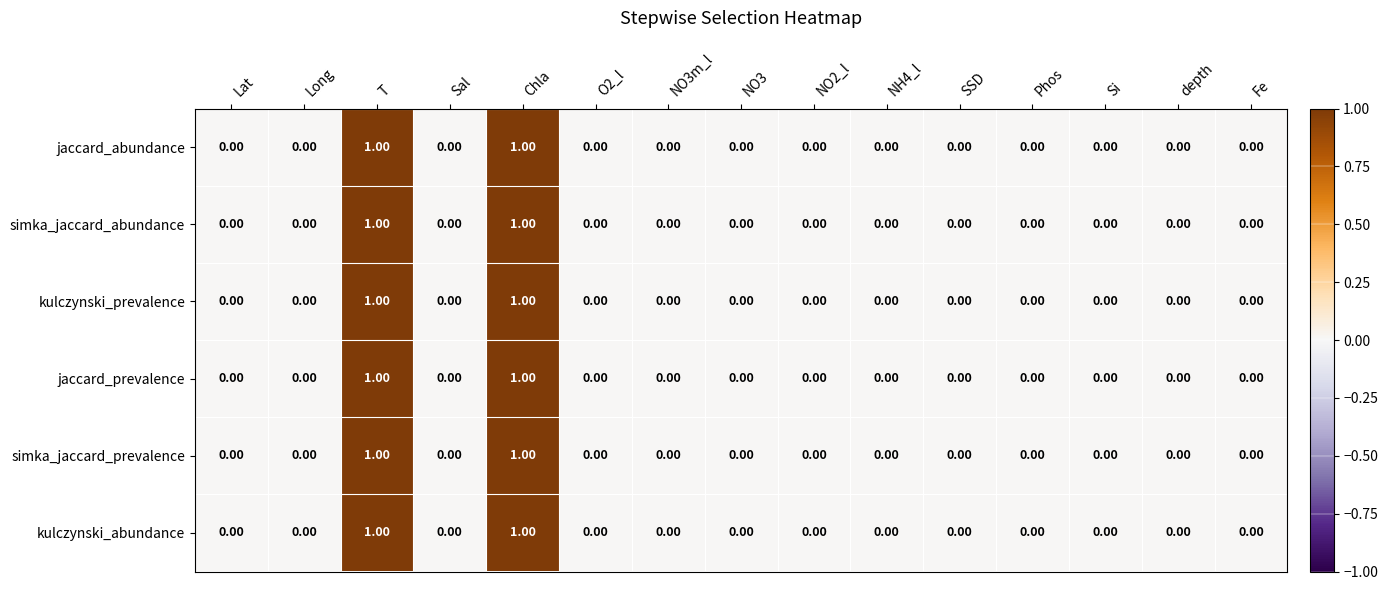

What is the total value across all series at T?

6